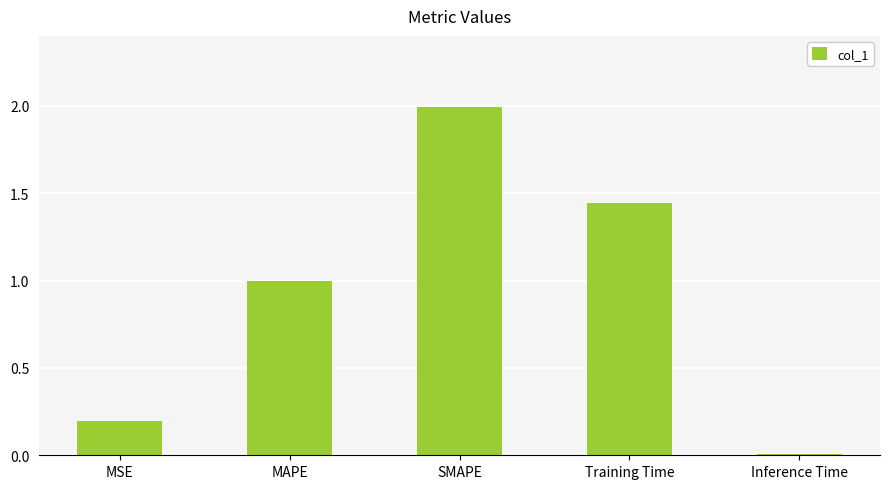

True or false: the data shows 2.0 at SMAPE.

True